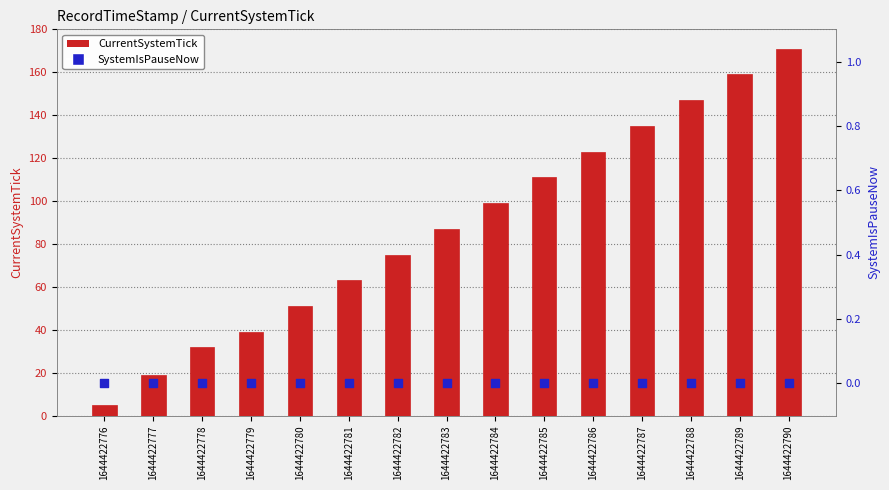

Is the value of SystemIsPauseNow at 1644422780 greater than the value of CurrentSystemTick at 1644422778?

No